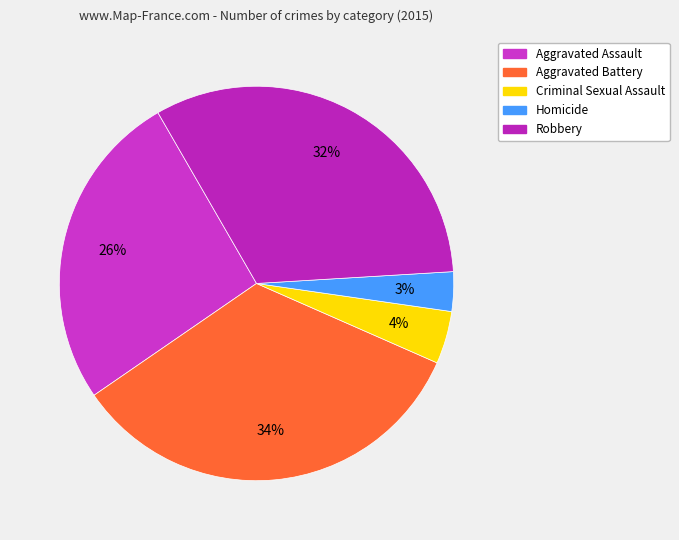

Is there any slice that represents more than half of the pie?

No